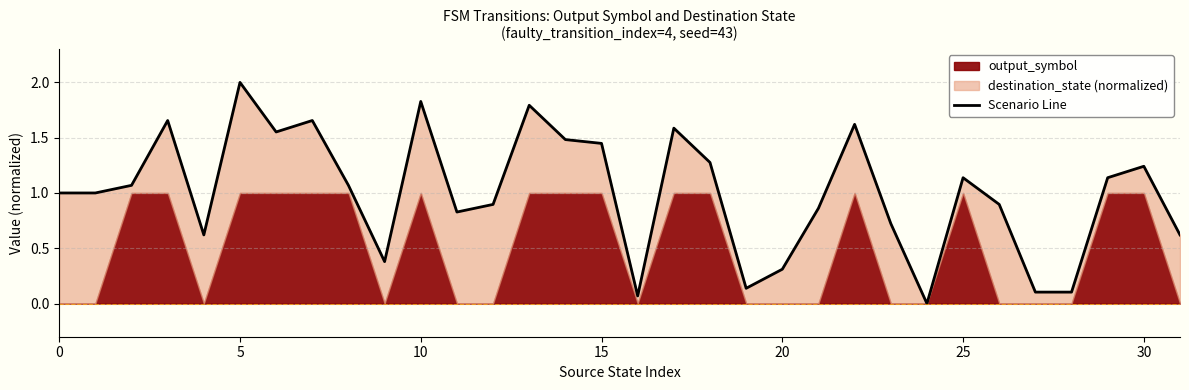

What is the value of the 6th point from the left?

2.0